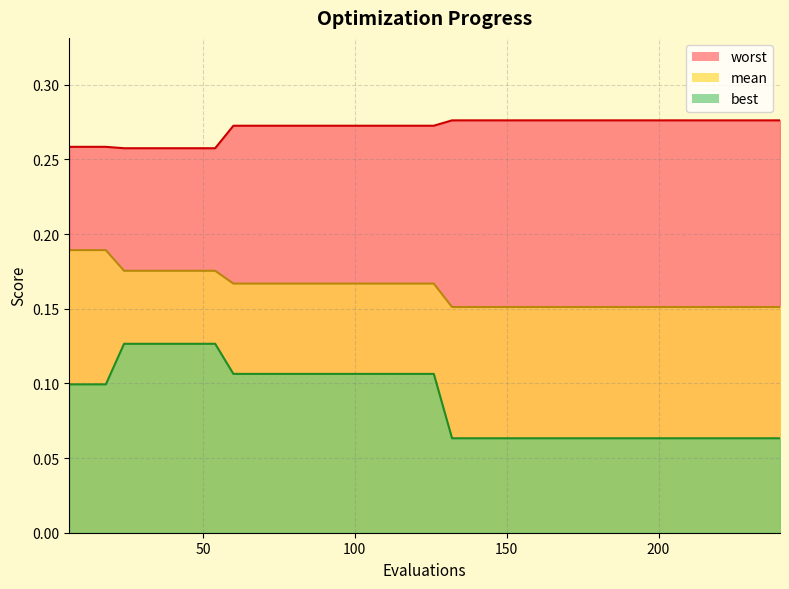

Reading left to right, list all the values displayed in this chart.

worst_line: 0.3	0.3	0.3	0.3	0.3	0.3	0.3	0.3	0.3	0.3	0.3	0.3	0.3	0.3	0.3	0.3	0.3	0.3	0.3	0.3	0.3	0.3	0.3	0.3	0.3	0.3	0.3	0.3	0.3	0.3	0.3	0.3	0.3	0.3	0.3	0.3	0.3	0.3	0.3	0.3
mean_line: 0.2	0.2	0.2	0.2	0.2	0.2	0.2	0.2	0.2	0.2	0.2	0.2	0.2	0.2	0.2	0.2	0.2	0.2	0.2	0.2	0.2	0.2	0.2	0.2	0.2	0.2	0.2	0.2	0.2	0.2	0.2	0.2	0.2	0.2	0.2	0.2	0.2	0.2	0.2	0.2
best_line: 0.1	0.1	0.1	0.1	0.1	0.1	0.1	0.1	0.1	0.1	0.1	0.1	0.1	0.1	0.1	0.1	0.1	0.1	0.1	0.1	0.1	0.1	0.1	0.1	0.1	0.1	0.1	0.1	0.1	0.1	0.1	0.1	0.1	0.1	0.1	0.1	0.1	0.1	0.1	0.1